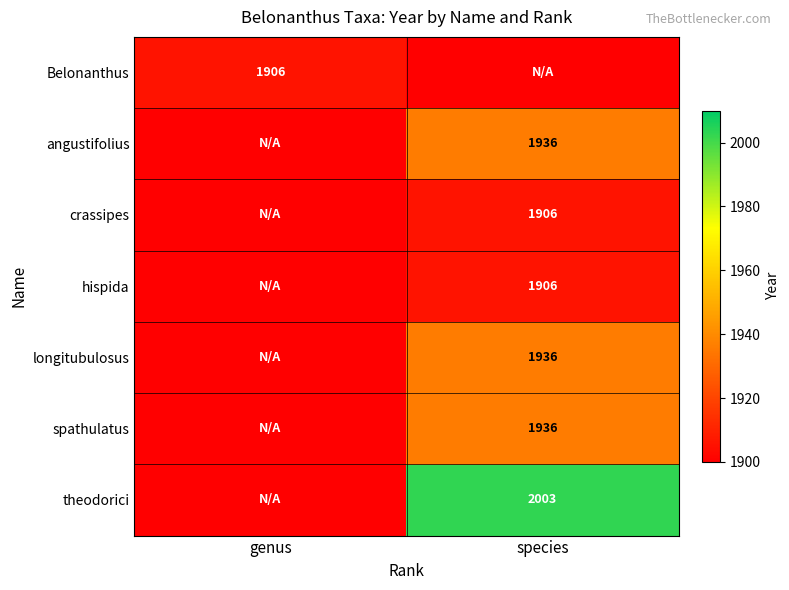

At how many categories does at least one series exceed 1854?

2